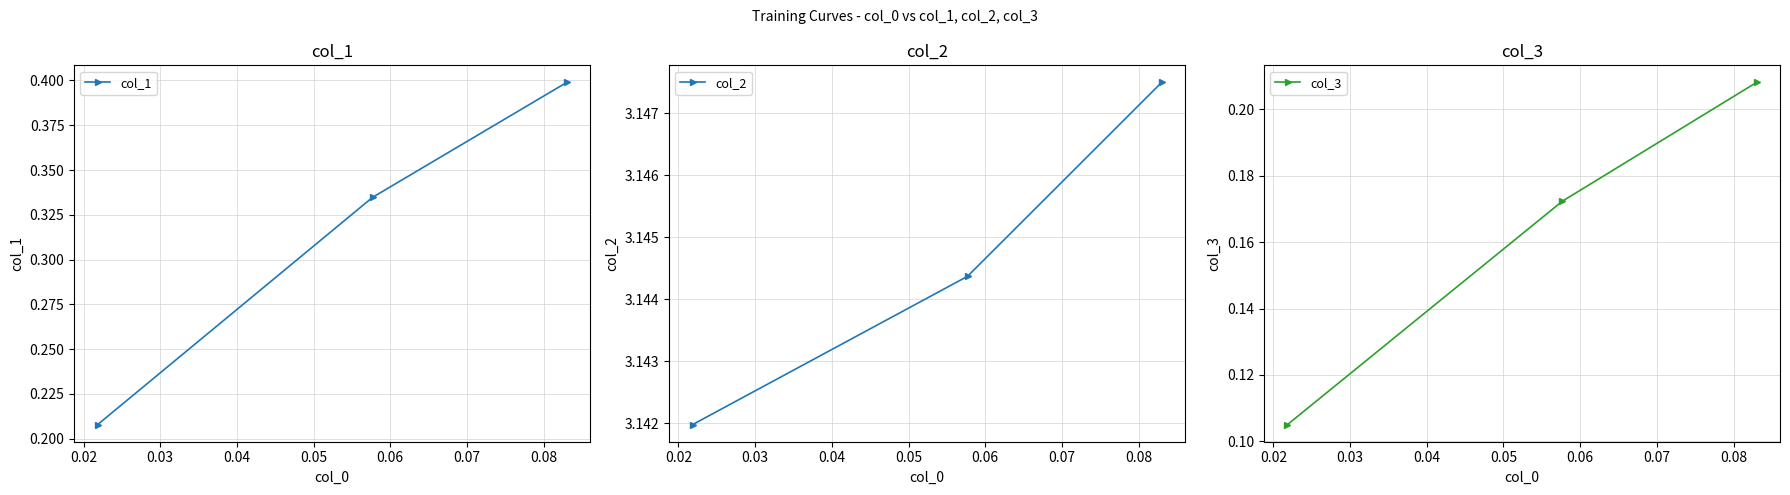

Which series has the largest total across all categories?

col_2